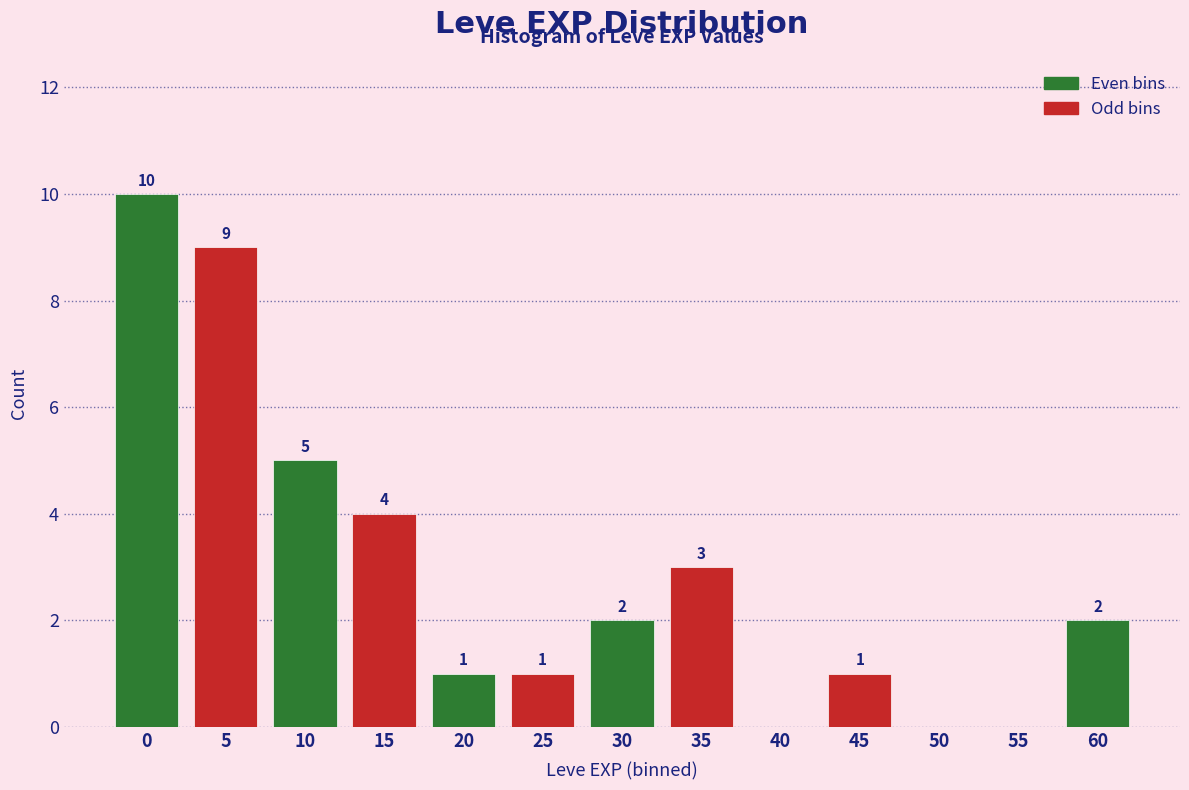

Reading left to right, transcribe all the data shown in this chart.

0=10	5=9	10=5	15=4	20=1	25=1	30=2	35=3	40=0	45=1	50=0	55=0	60=2